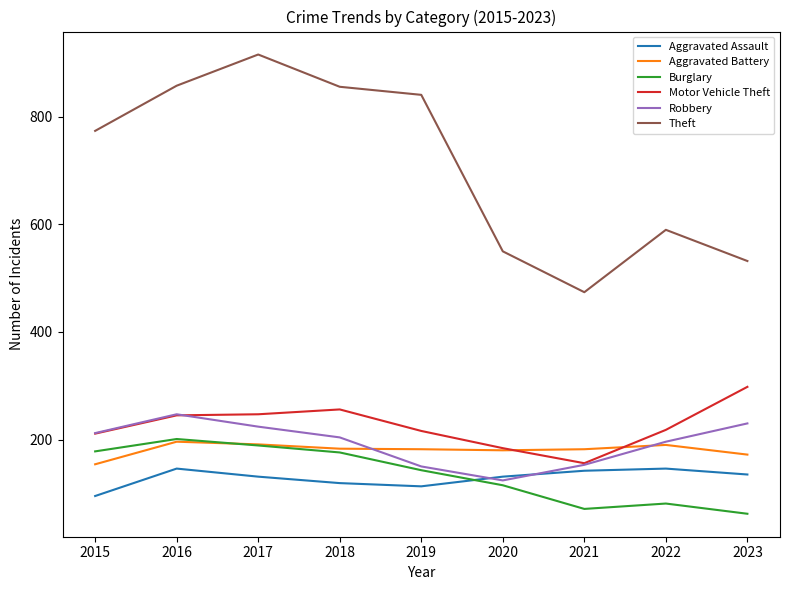

What is the smallest value displayed?

62